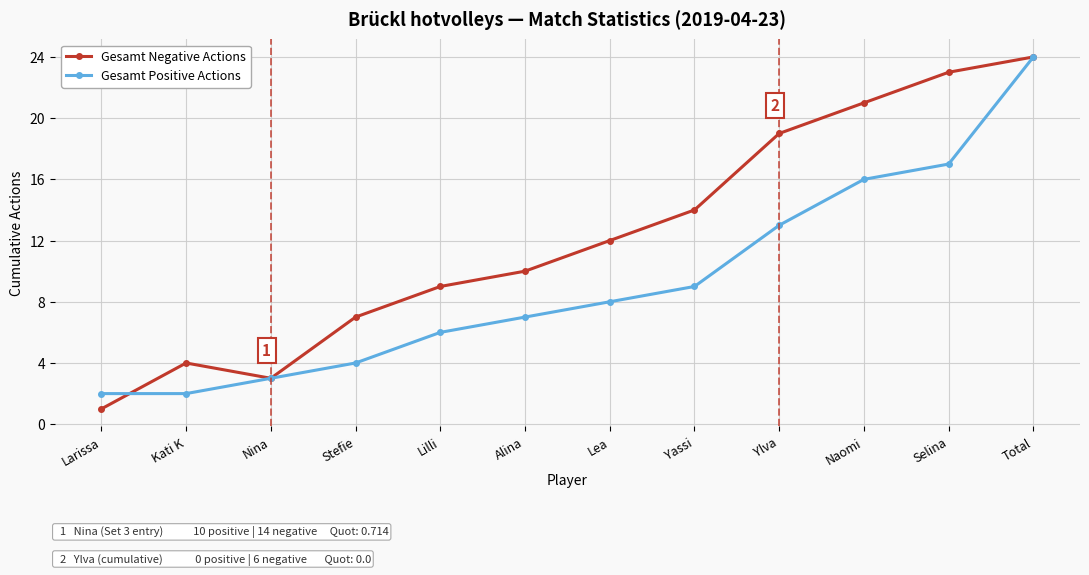

What is the difference between the maximum and minimum values in the Gesamt Positive Actions series?

22